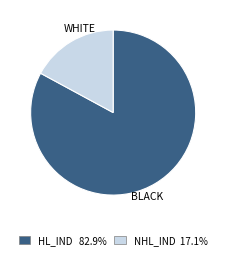

Is the sum of WHITE and BLACK greater than half?

Yes